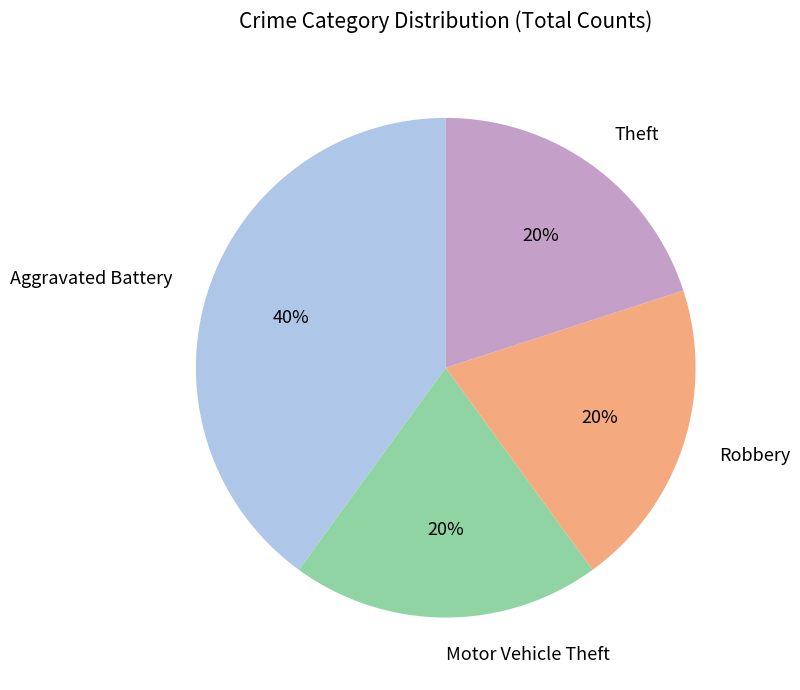

Approximately how many times larger is the value at Aggravated Battery compared to Motor Vehicle Theft?

2.0